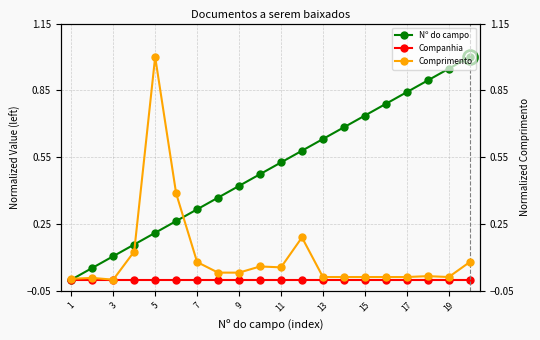

What is the maximum value for Nº do campo?

1.0